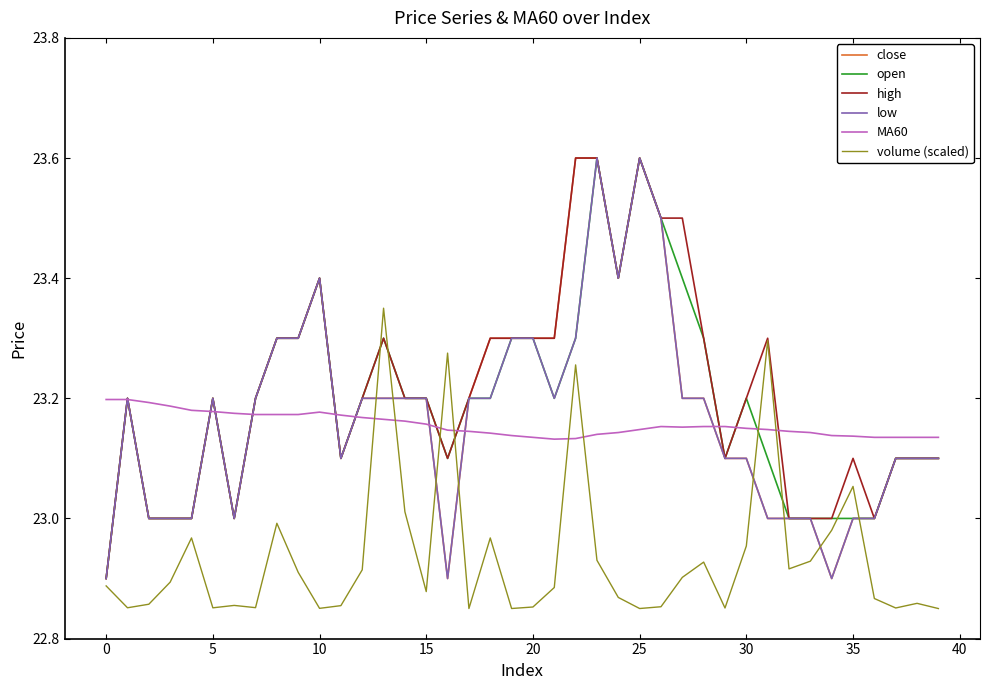

What is the greatest value displayed?

23.6